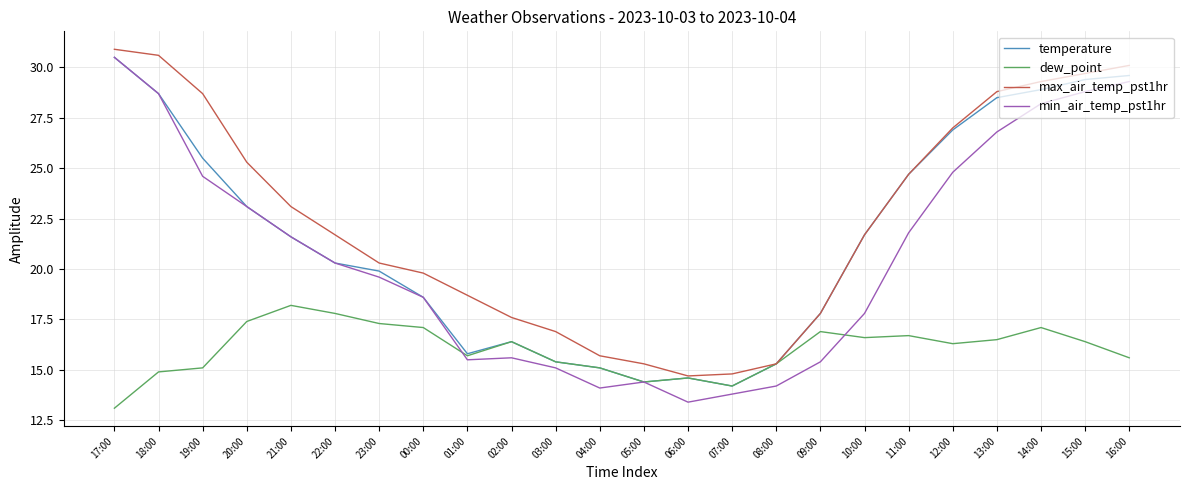

Count the number of categories in the chart.

24